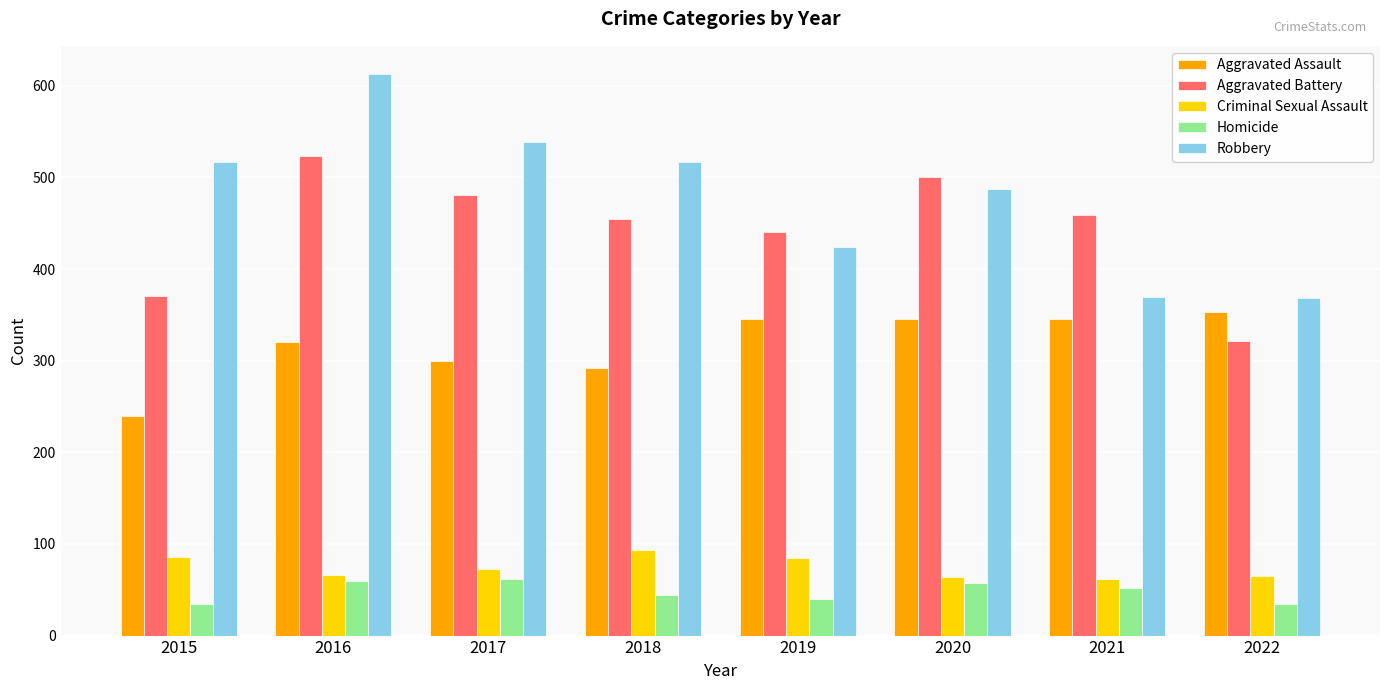

What is the total value across all series at 2022?

1143